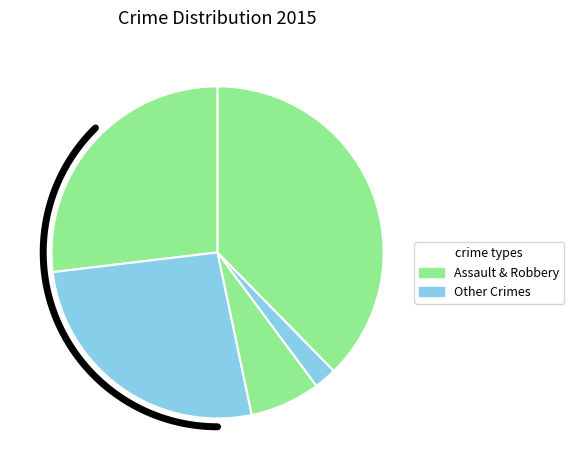

How many segments does this pie chart have?

5